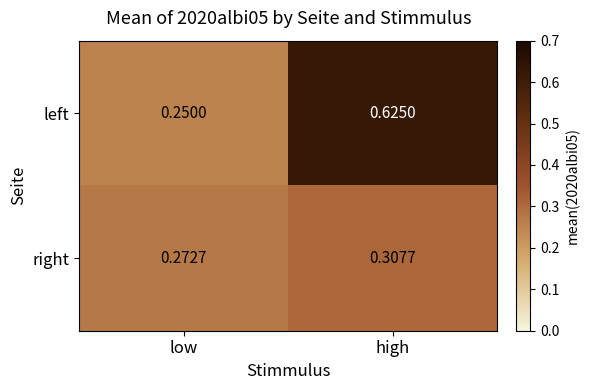

List the labels in order of right value, largest first.

high, low